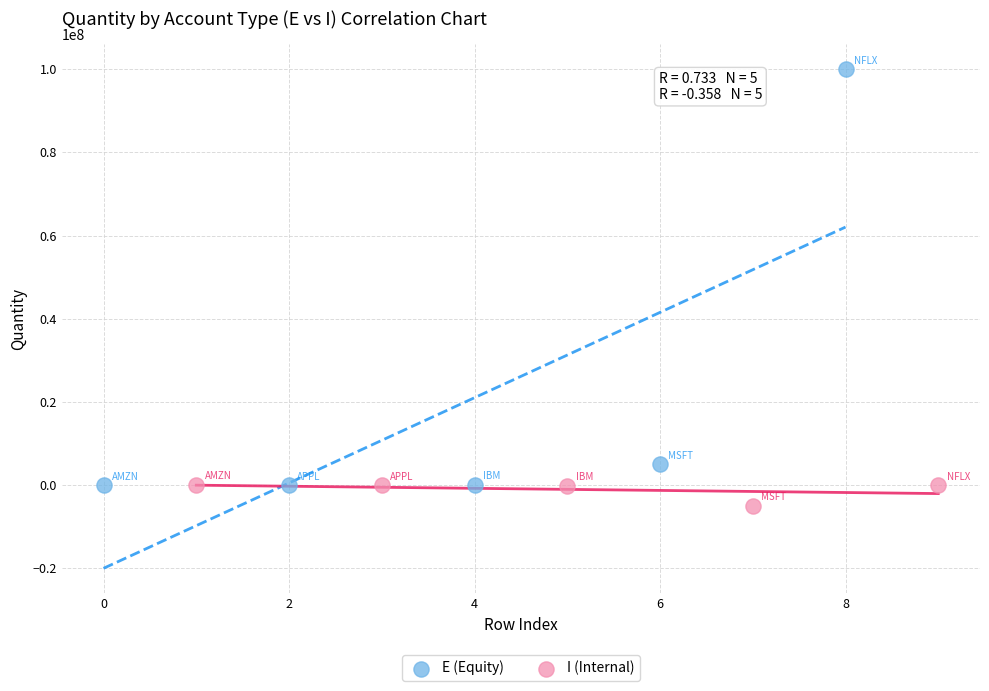

Which series has the largest Y range (max minus min)?

E (Equity)